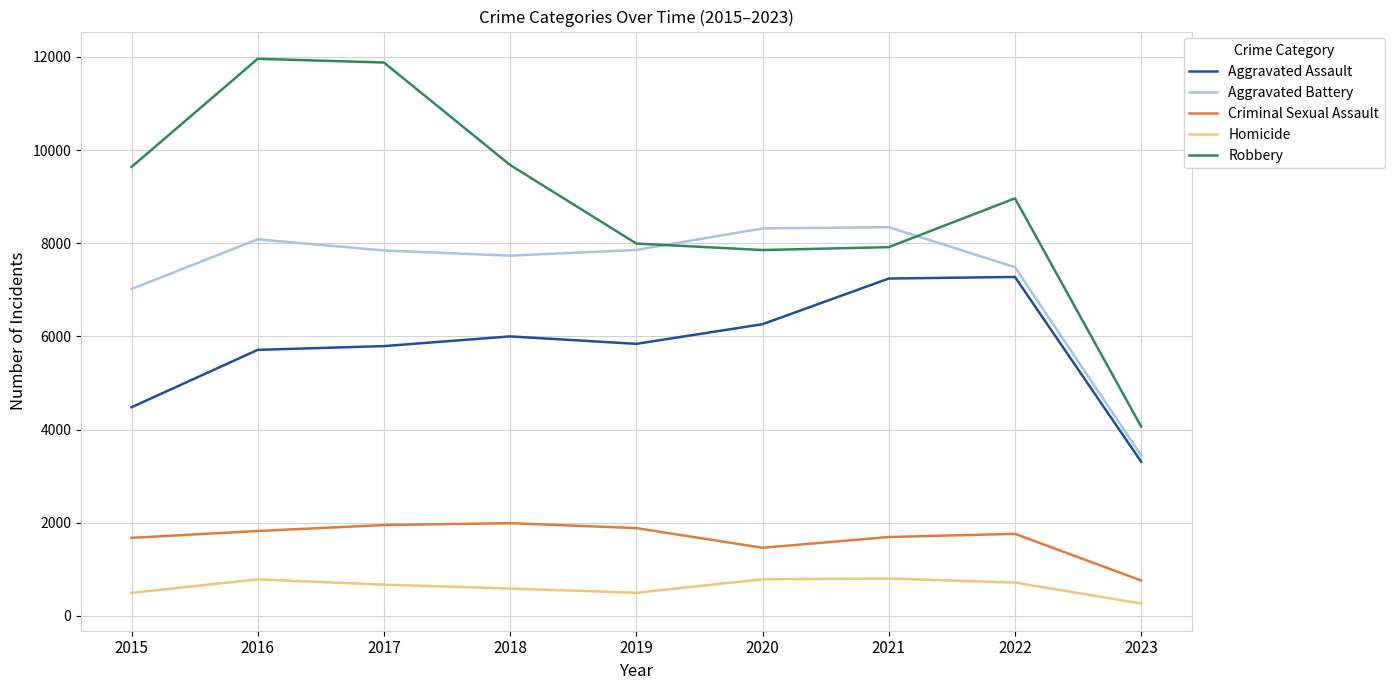

The Aggravated Assault series shows 2960 at 2015. True or false?

False